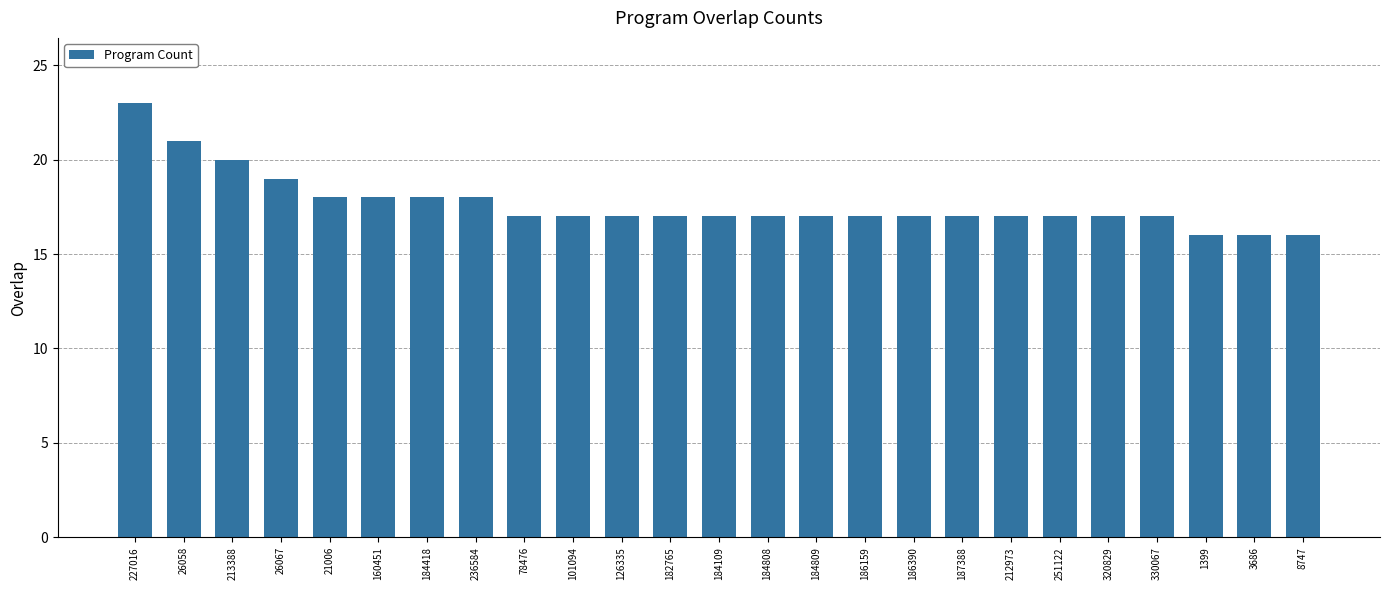

What is the sum of the values at 184418 and 213388?

38